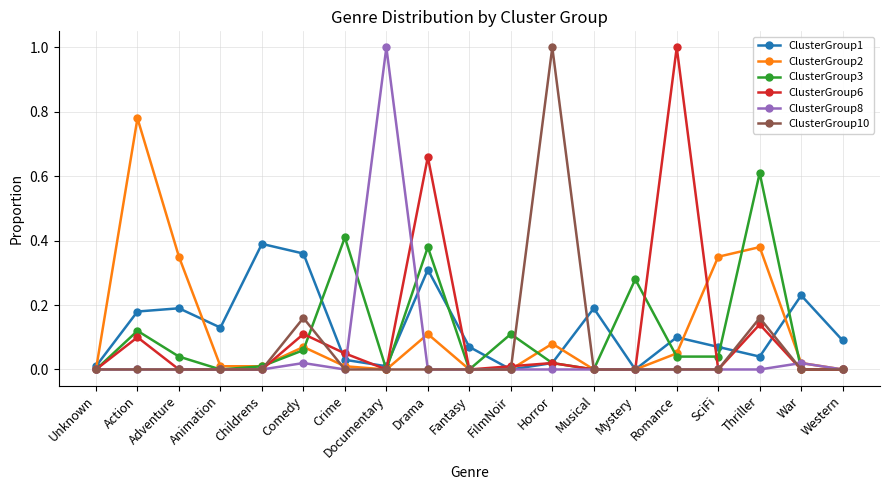

At which category does ClusterGroup6 reach its first local peak?

Action